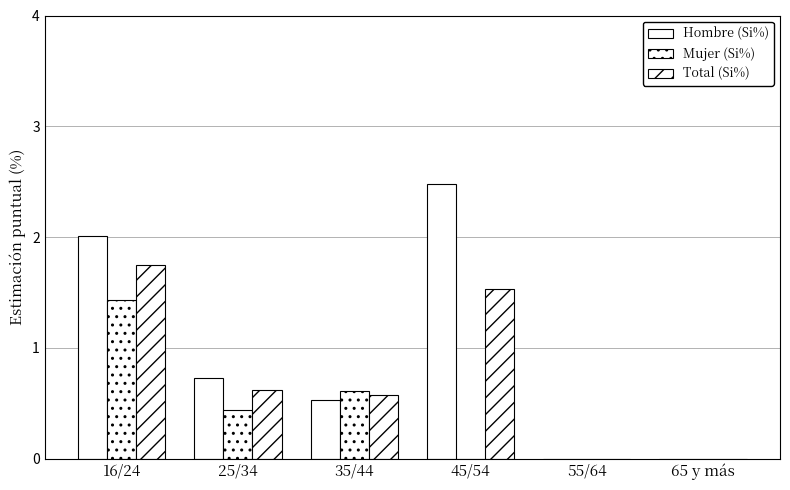

At 45/54, list the series in order from largest to smallest.

Hombre (Si%), Total (Si%), Mujer (Si%)